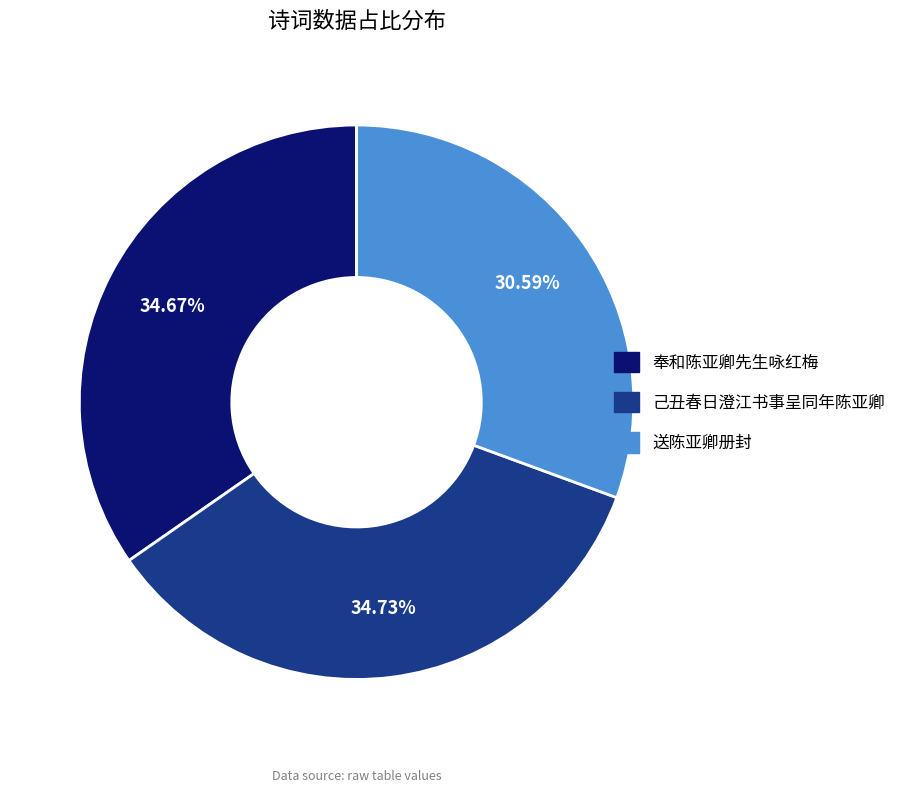

Which slice is the smallest?

送陈亚卿册封